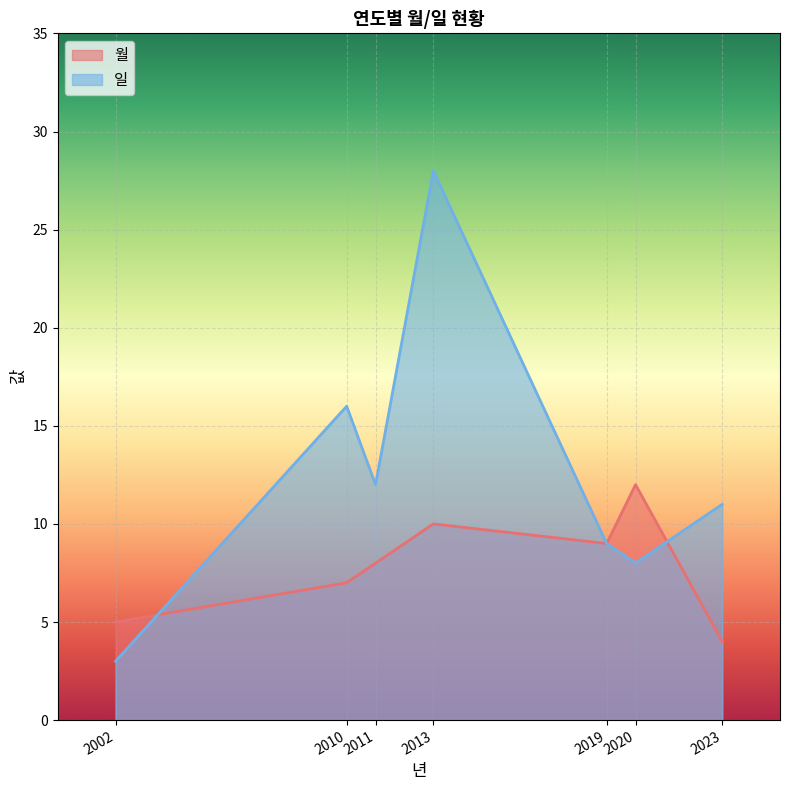

Is it true that 일 equals 28 at 2013?

True